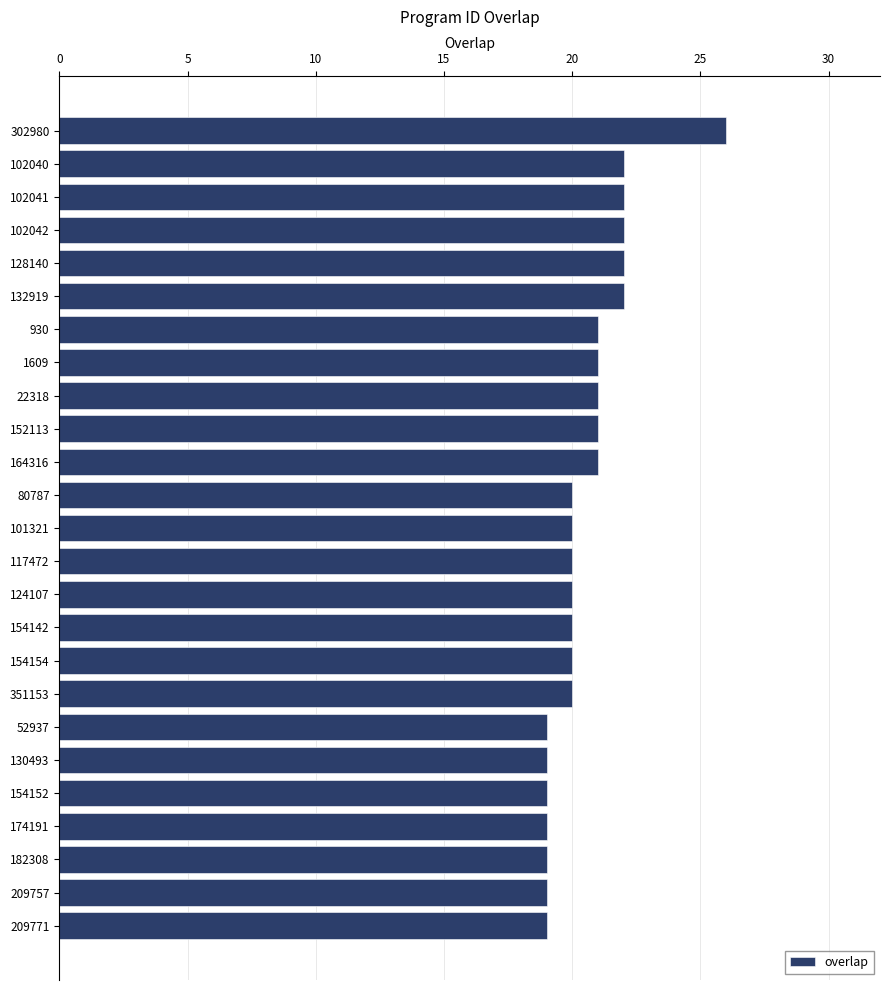

True or false: the data shows 14 at 22318.

False